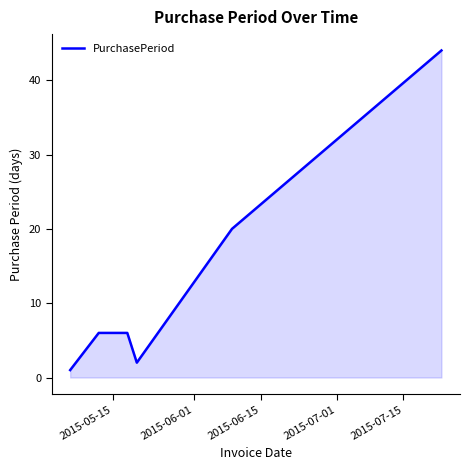

What is the difference between the second highest and second lowest values?

18